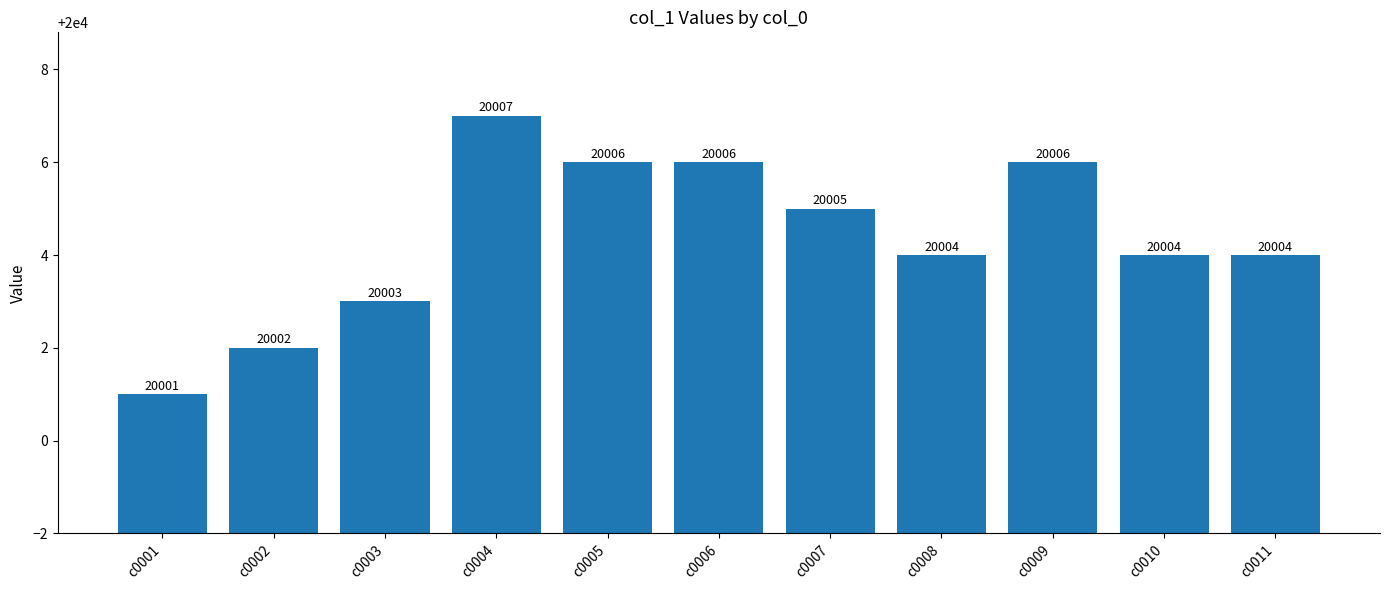

Count the number of categories in the chart.

11